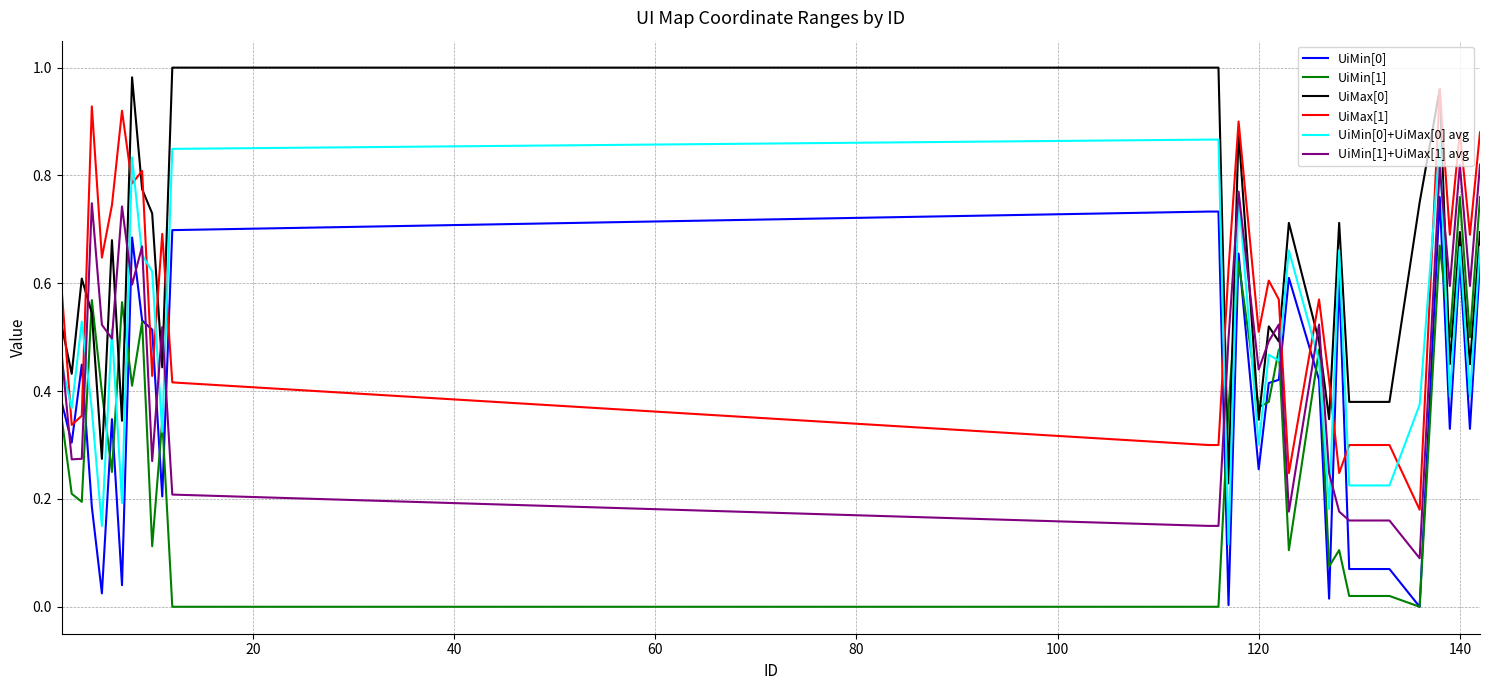

True or false: UiMin[1] and UiMin[1]+UiMax[1] avg intersect in this chart.

False